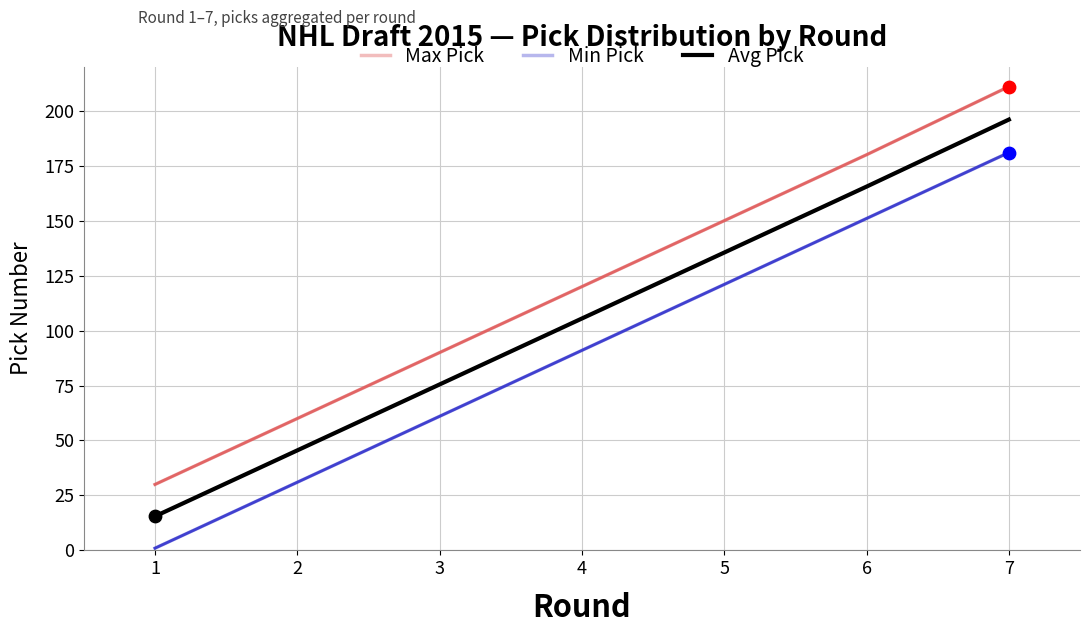

What are all the series names shown in the legend?

Max Pick, Min Pick, Avg Pick